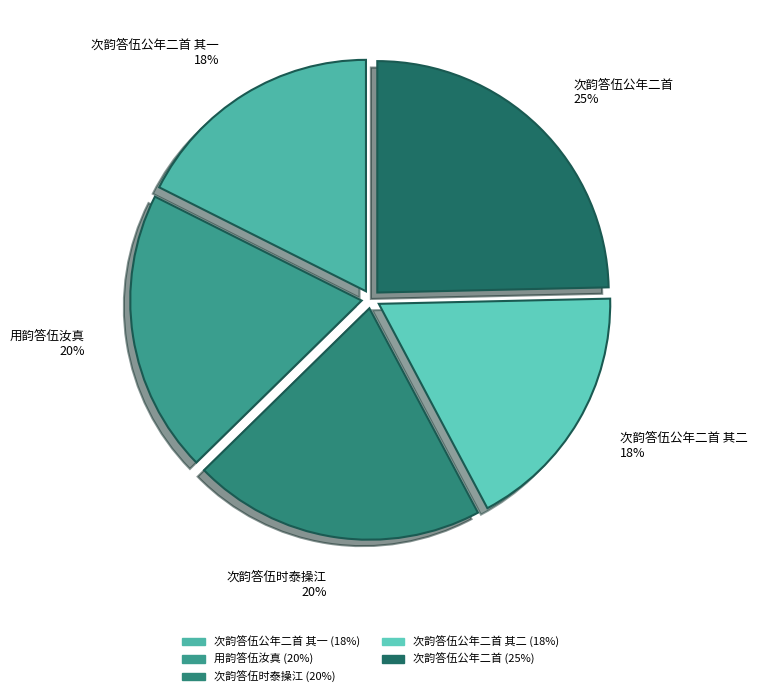

To the nearest percent, what is the average slice percentage?

20%